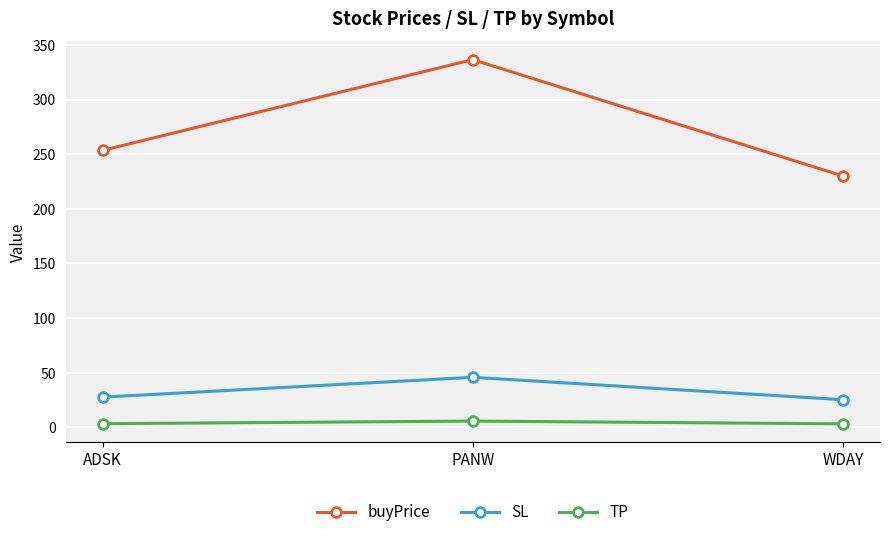

What is the difference between the buyPrice values at ADSK and WDAY?

23.4